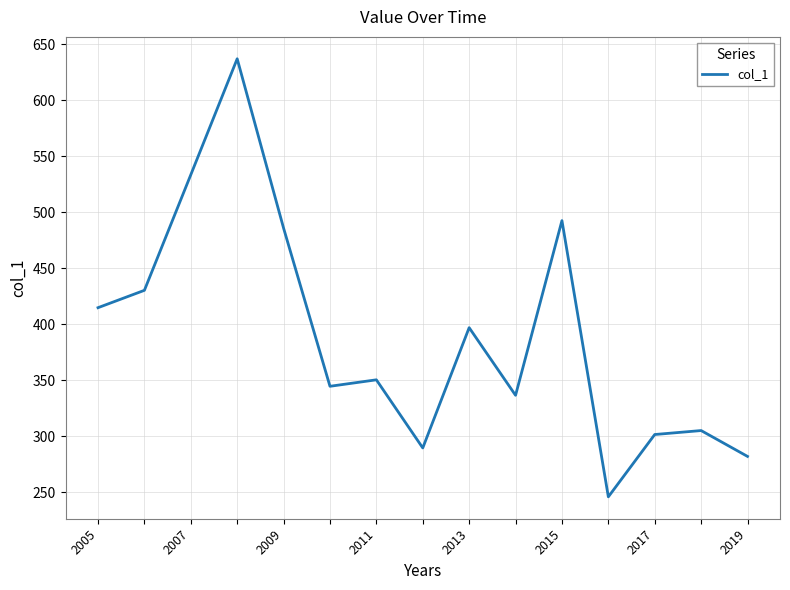

What is the minimum value shown in the chart?

246.0